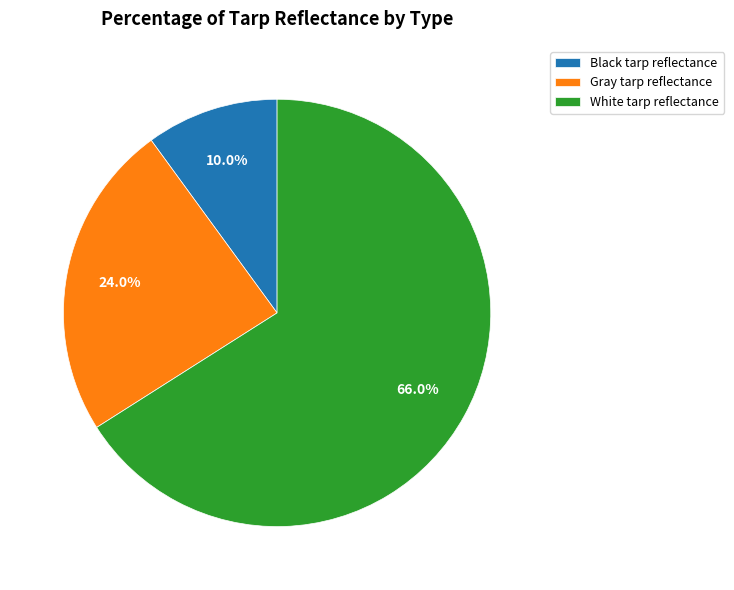

Is there any slice that represents more than half of the pie?

Yes